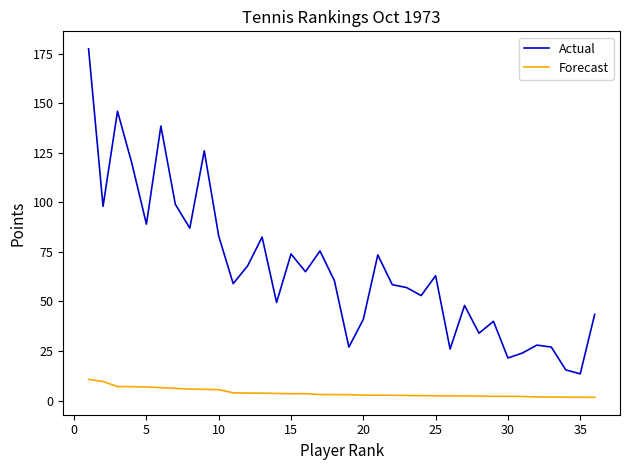

What is the difference between the maximum and minimum values in the Forecast series?

9.1